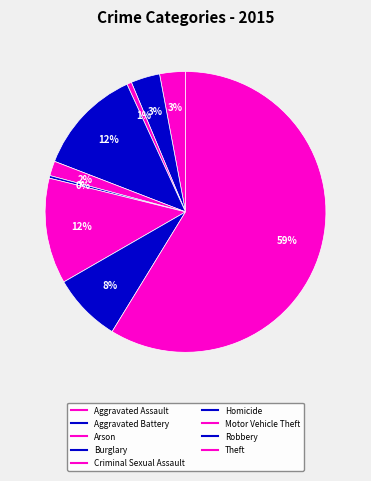

Is Homicide the majority of the pie?

No